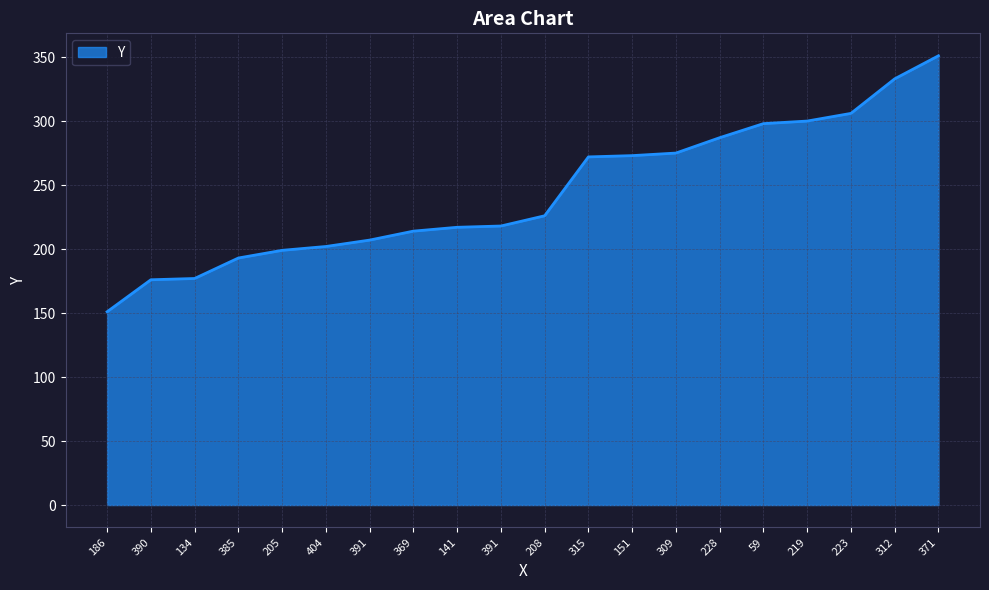

Does the chart display data point markers on the line(s)?

No